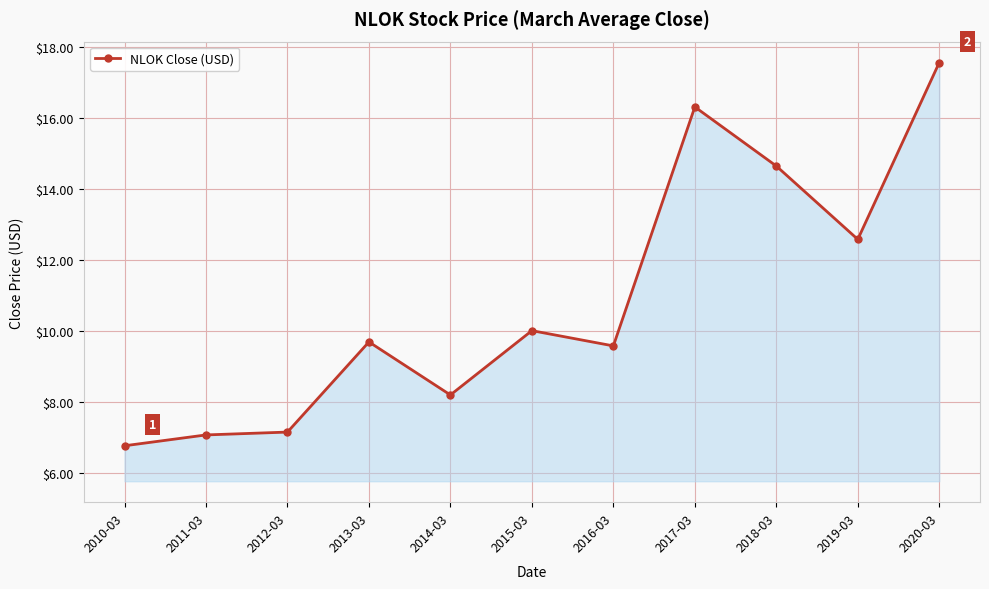

Is it true that the value at 2010-03 is 4.1?

False